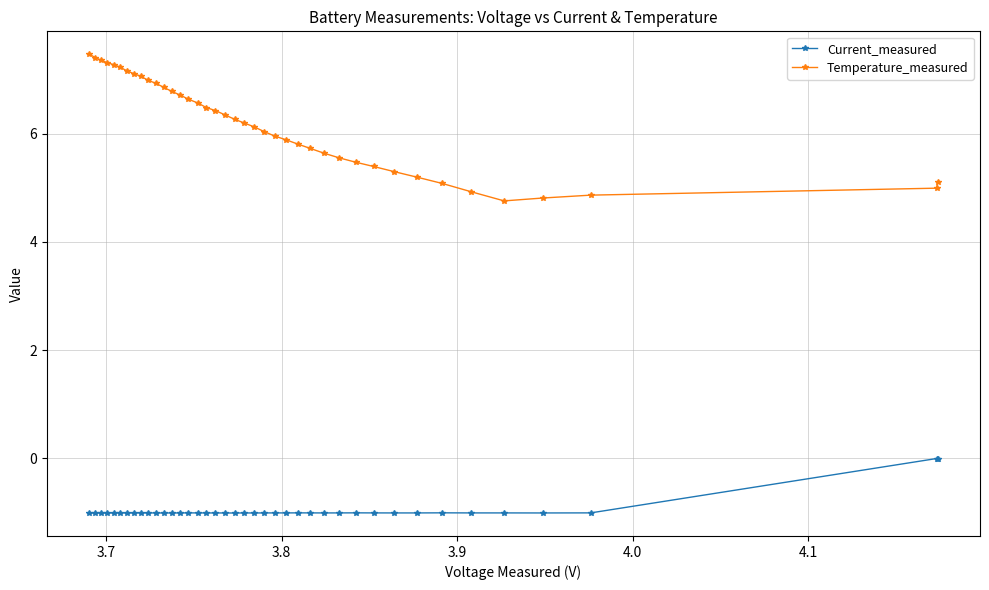

What is the minimum value for Current_measured?

-1.0